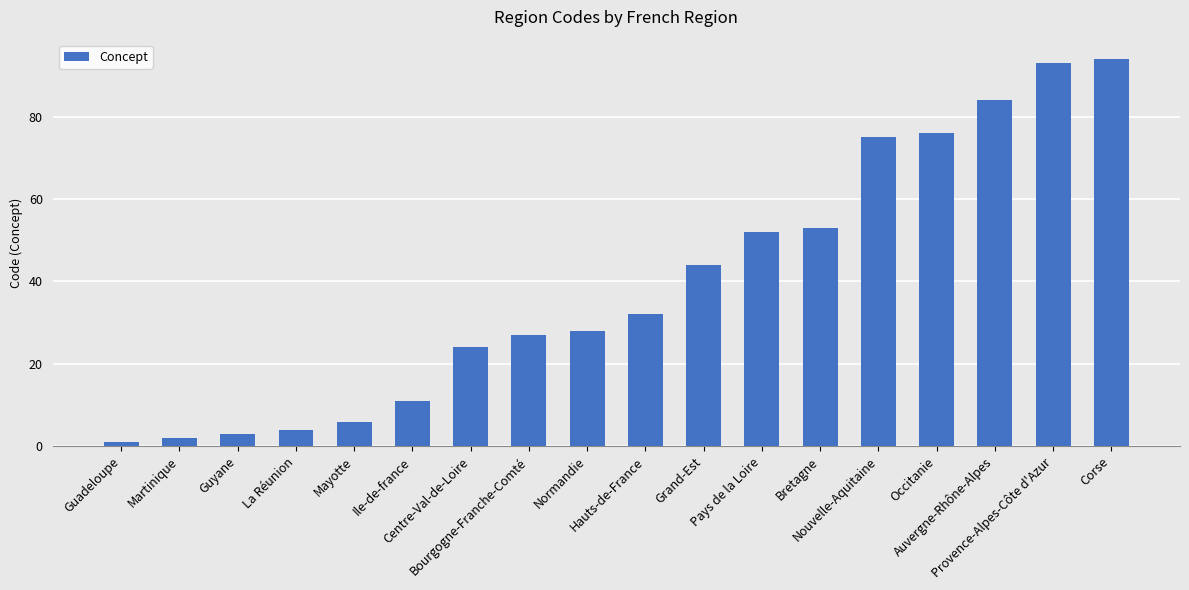

What is the maximum value shown in the chart?

94